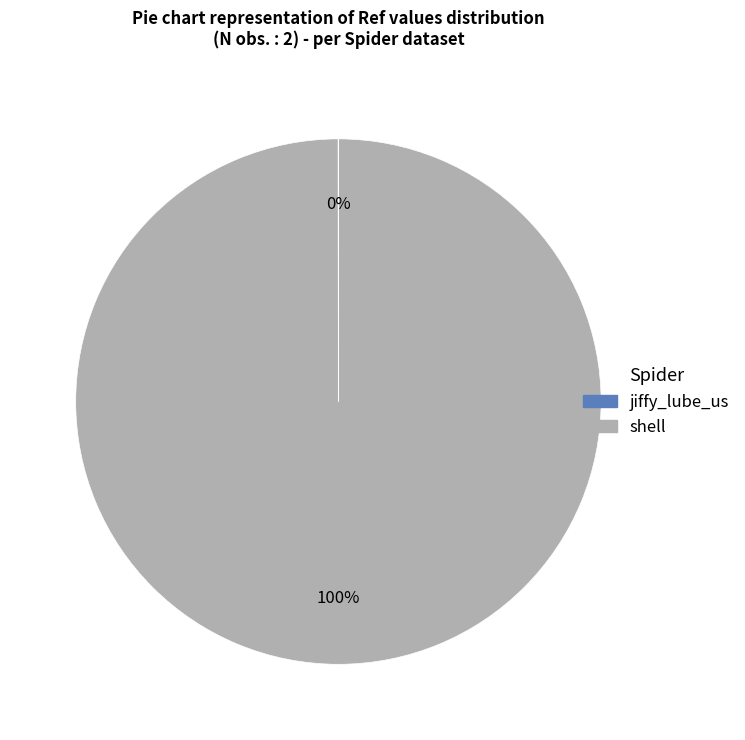

Is shell the majority of the pie?

Yes